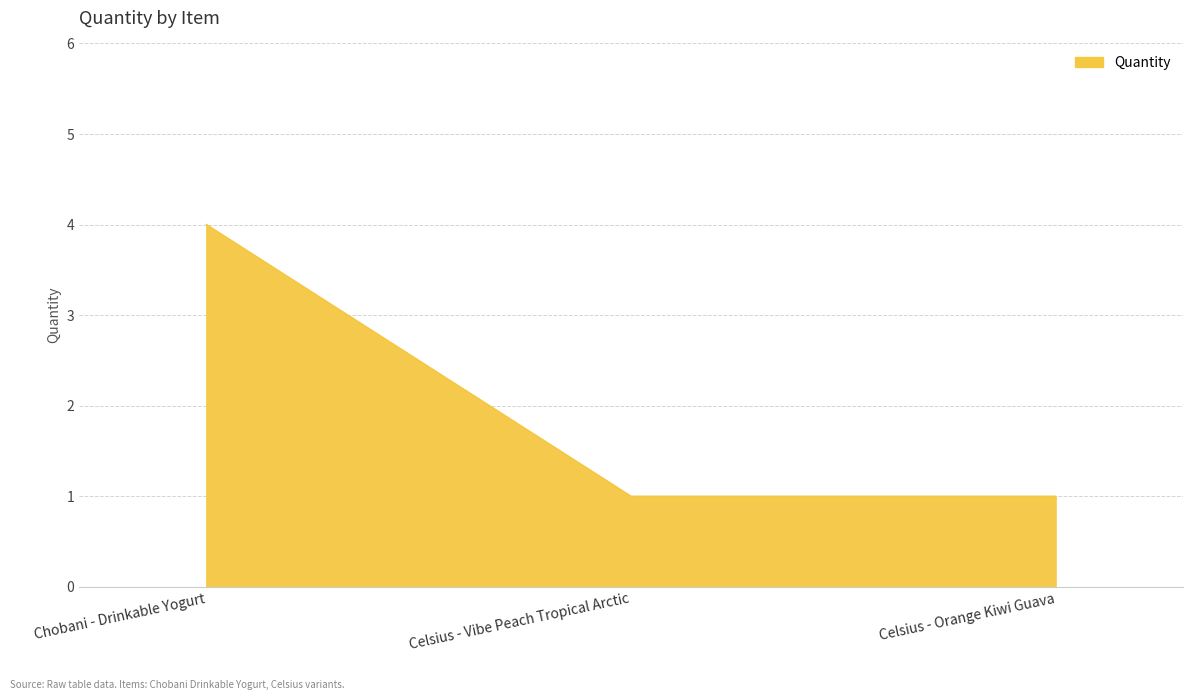

What position from the right is Celsius - Vibe Peach Tropical Arctic?

2